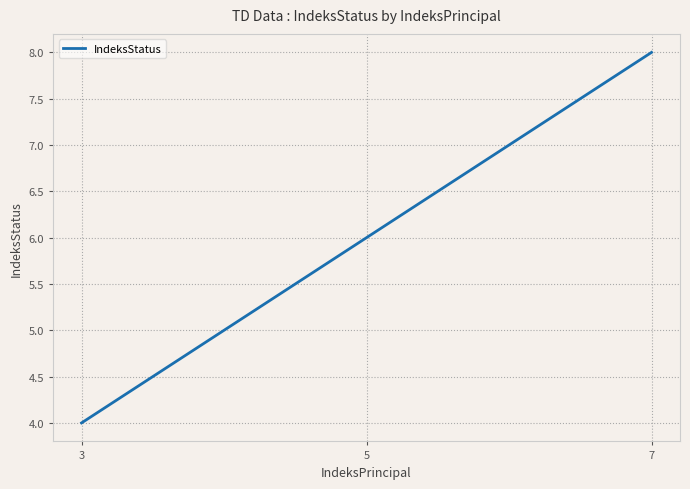

Which has a higher value, 5 or 3?

5